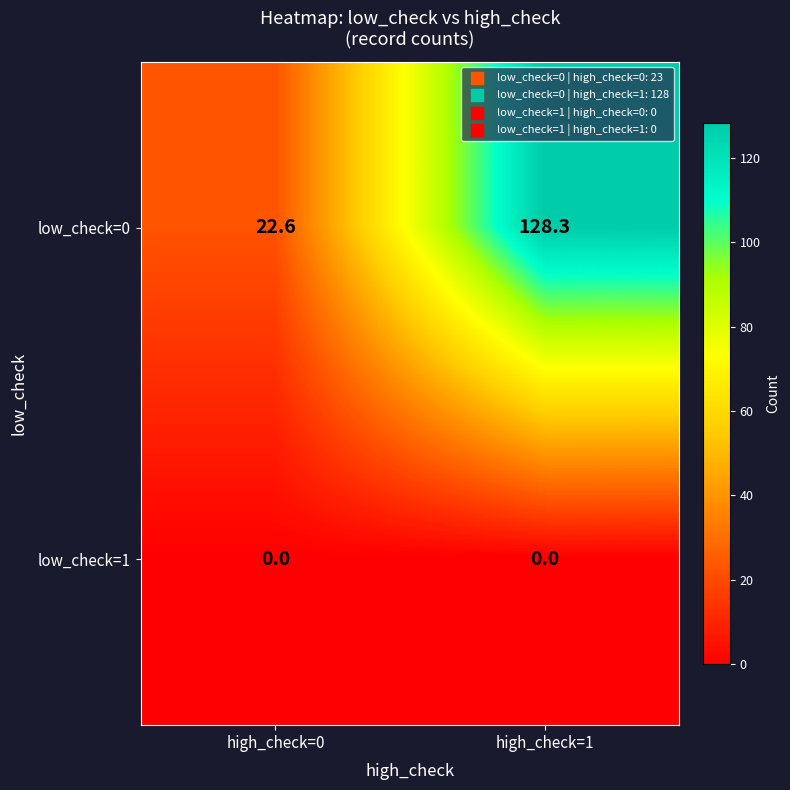

What is the difference between the highest and lowest values at high_check=1?

128.3